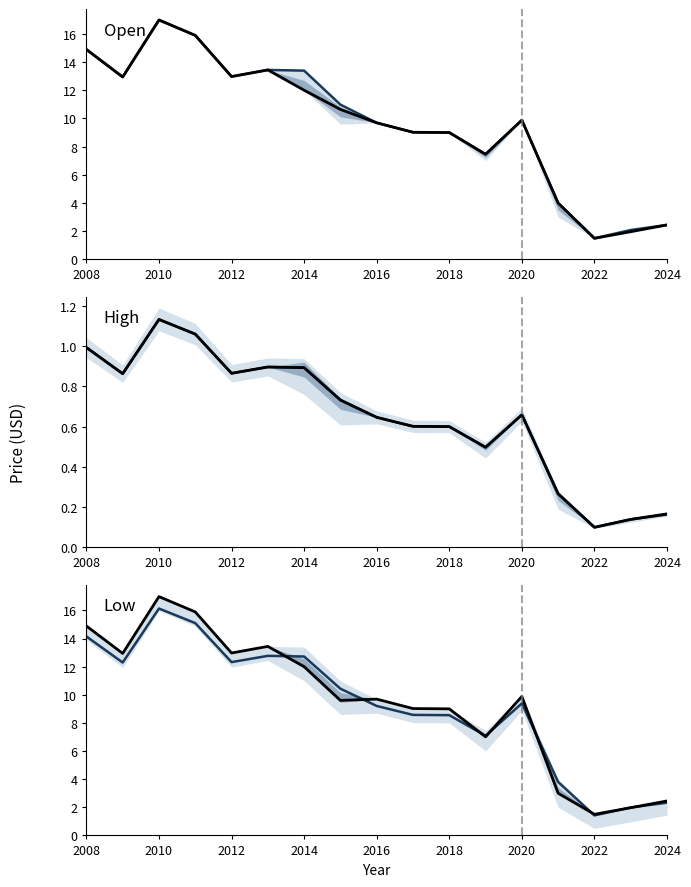

True or false: Low (dark) has a value of 5.6 at 2010.

False